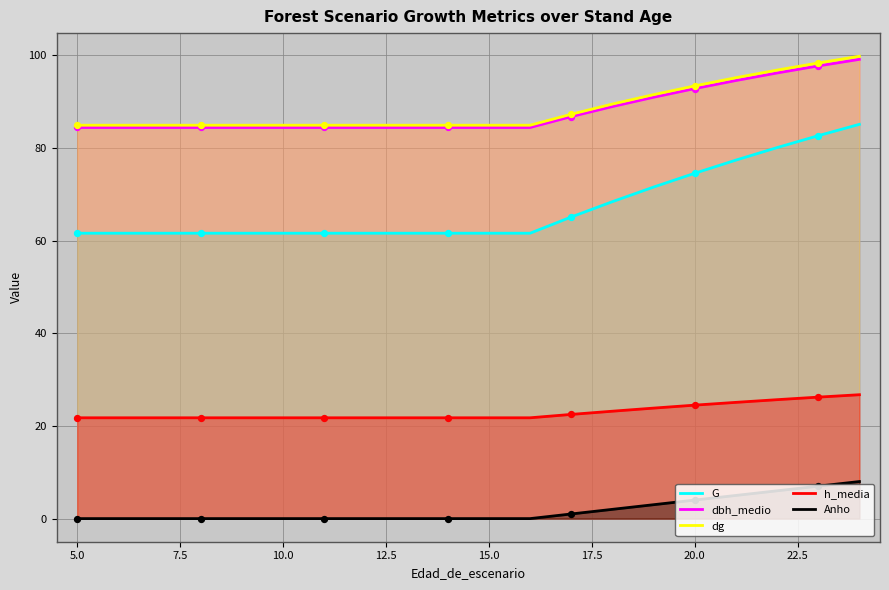

Which series contains the lowest Y value?

Anho